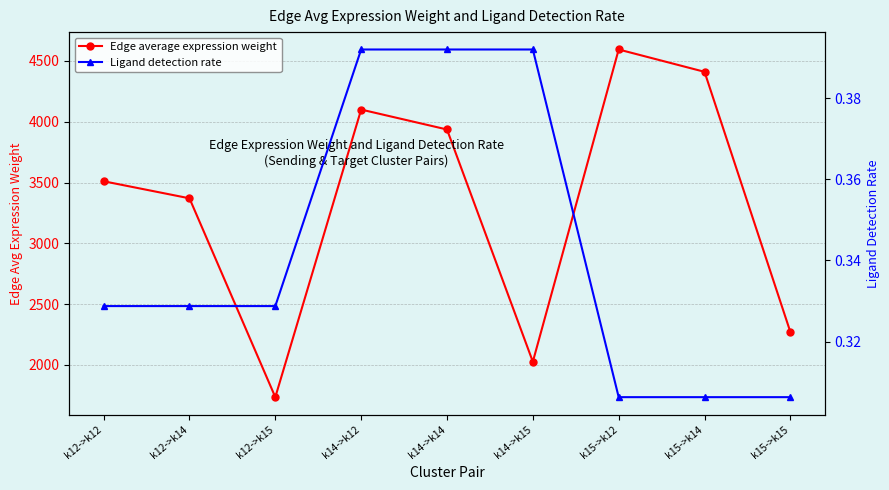

Where is the first local maximum for Edge average expression weight?

k14->k12